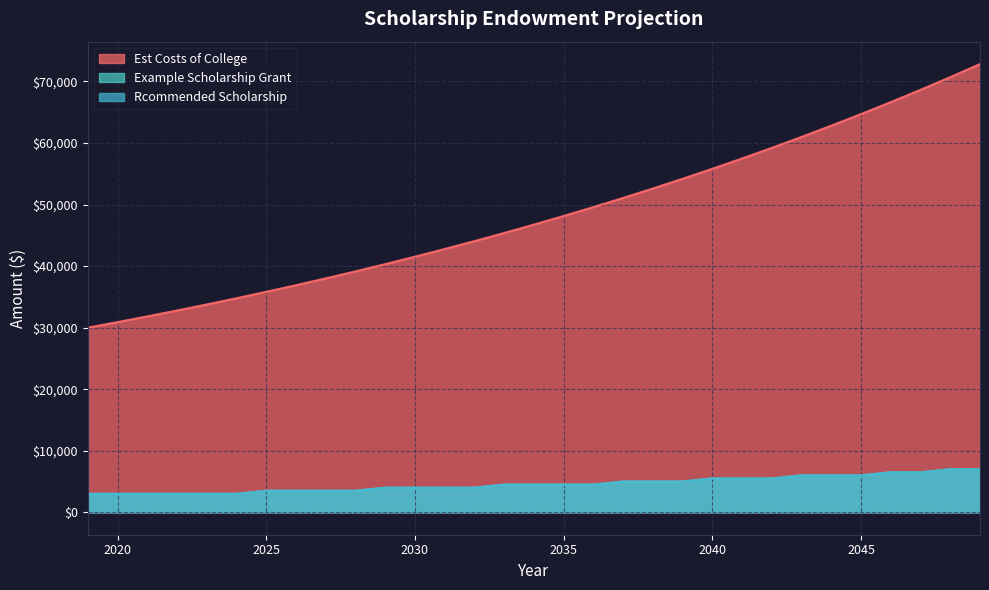

Reading right to left, list all the values displayed in this chart.

Est Costs of College: 2049=72817.9	2048=70697.0	2047=68637.8	2046=66638.7	2045=64697.7	2044=62813.3	2043=60983.8	2042=59207.6	2041=57483.1	2040=55808.8	2039=54183.3	2038=52605.2	2037=51073.0	2036=49585.4	2035=48141.2	2034=46739.0	2033=45377.7	2032=44056.0	2031=42772.8	2030=41527.0	2029=40317.5	2028=39143.2	2027=38003.1	2026=36896.2	2025=35821.6	2024=34778.2	2023=33765.3	2022=32781.8	2021=31827.0	2020=30900.0	2019=30000.0
Example Scholarship Grant: 2049=7000.0	2048=7000.0	2047=6500.0	2046=6500.0	2045=6000.0	2044=6000.0	2043=6000.0	2042=5500.0	2041=5500.0	2040=5500.0	2039=5000.0	2038=5000.0	2037=5000.0	2036=4500.0	2035=4500.0	2034=4500.0	2033=4500.0	2032=4000.0	2031=4000.0	2030=4000.0	2029=4000.0	2028=3500.0	2027=3500.0	2026=3500.0	2025=3500.0	2024=3000.0	2023=3000.0	2022=3000.0	2021=3000.0	2020=3000.0	2019=3000.0
Rcommended Scholarship: 2049=7000.0	2048=7000.0	2047=6500.0	2046=6500.0	2045=6000.0	2044=6000.0	2043=6000.0	2042=5500.0	2041=5500.0	2040=5500.0	2039=5000.0	2038=5000.0	2037=5000.0	2036=4500.0	2035=4500.0	2034=4500.0	2033=4500.0	2032=4000.0	2031=4000.0	2030=4000.0	2029=4000.0	2028=3500.0	2027=3500.0	2026=3500.0	2025=3500.0	2024=3000.0	2023=3000.0	2022=3000.0	2021=3000.0	2020=3000.0	2019=3000.0